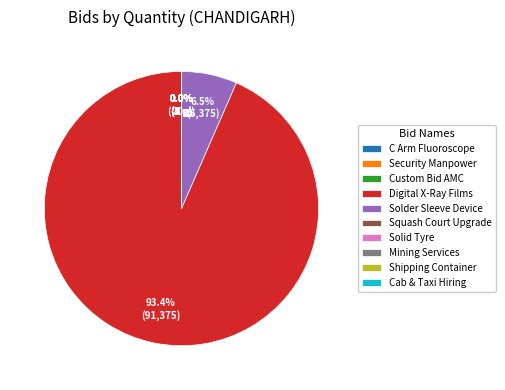

Which slice is the largest?

Digital X-Ray Films